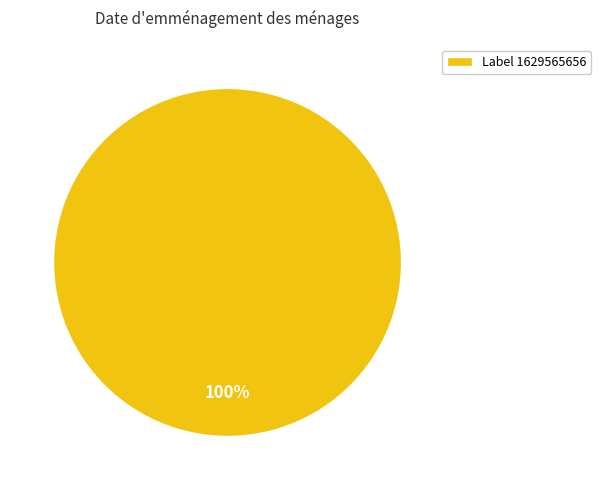

What is the majority slice?

Label 1629565656